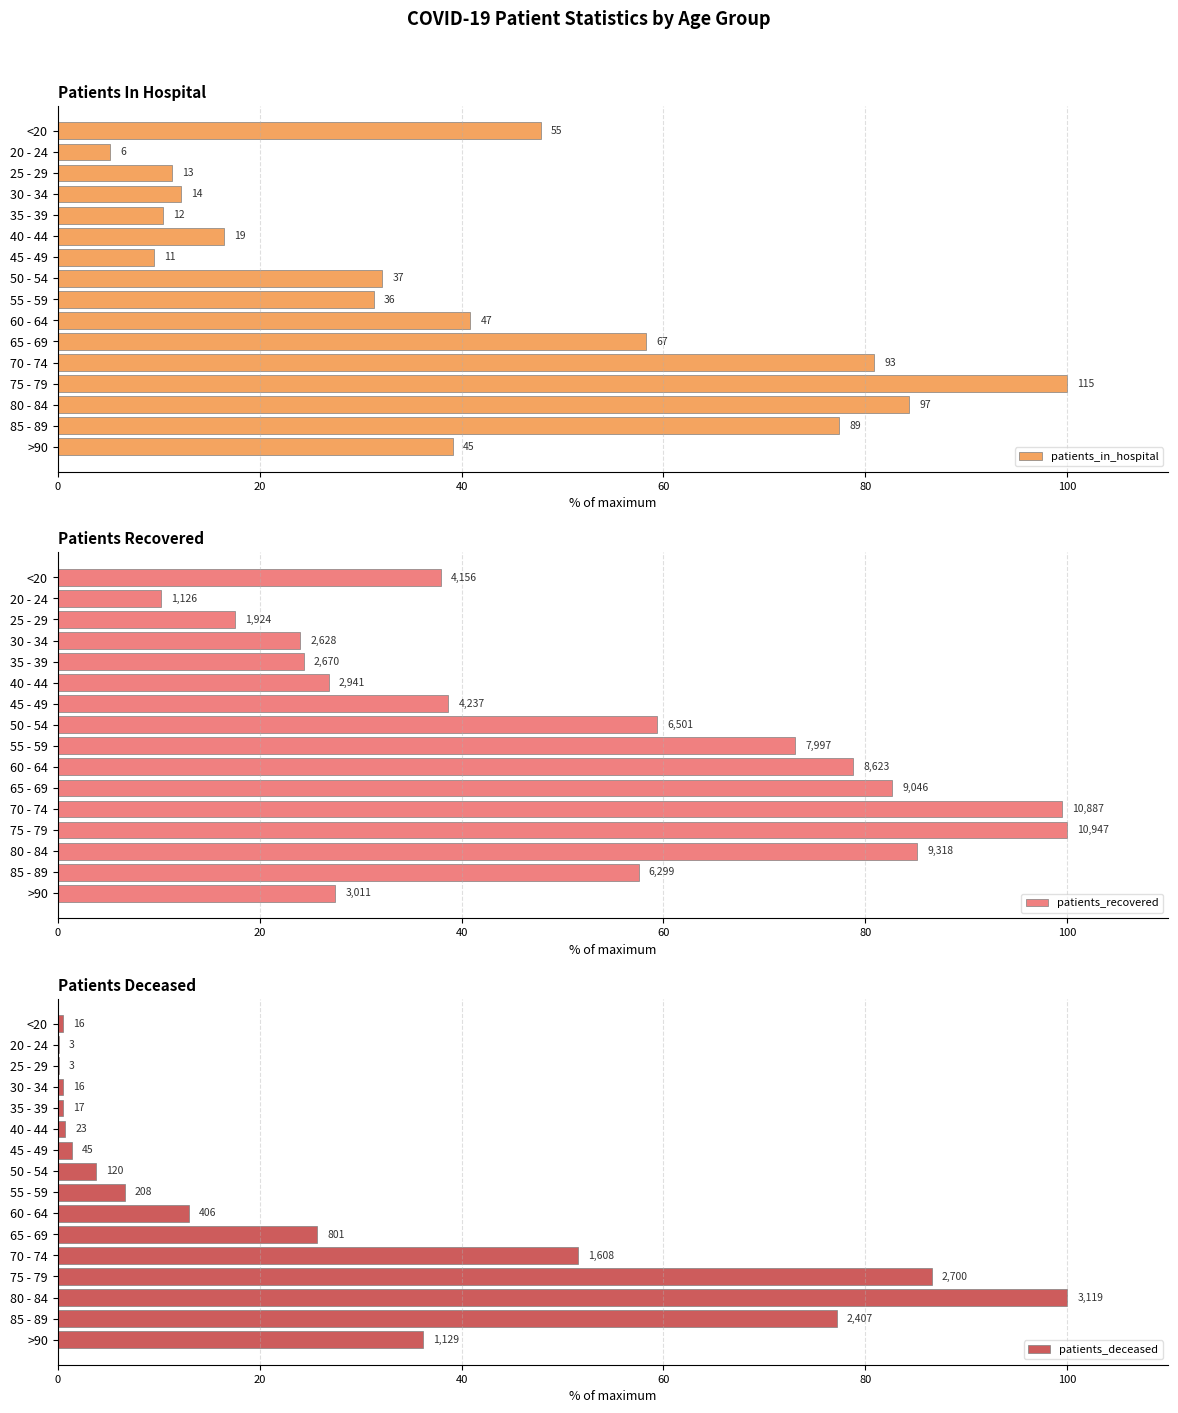

Which series has the largest total across all categories?

patients_recovered